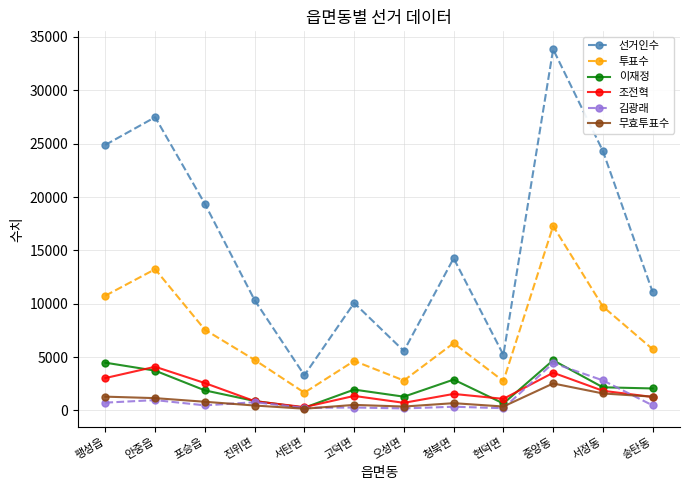

How many interior local valleys does the 투표수 series have?

3